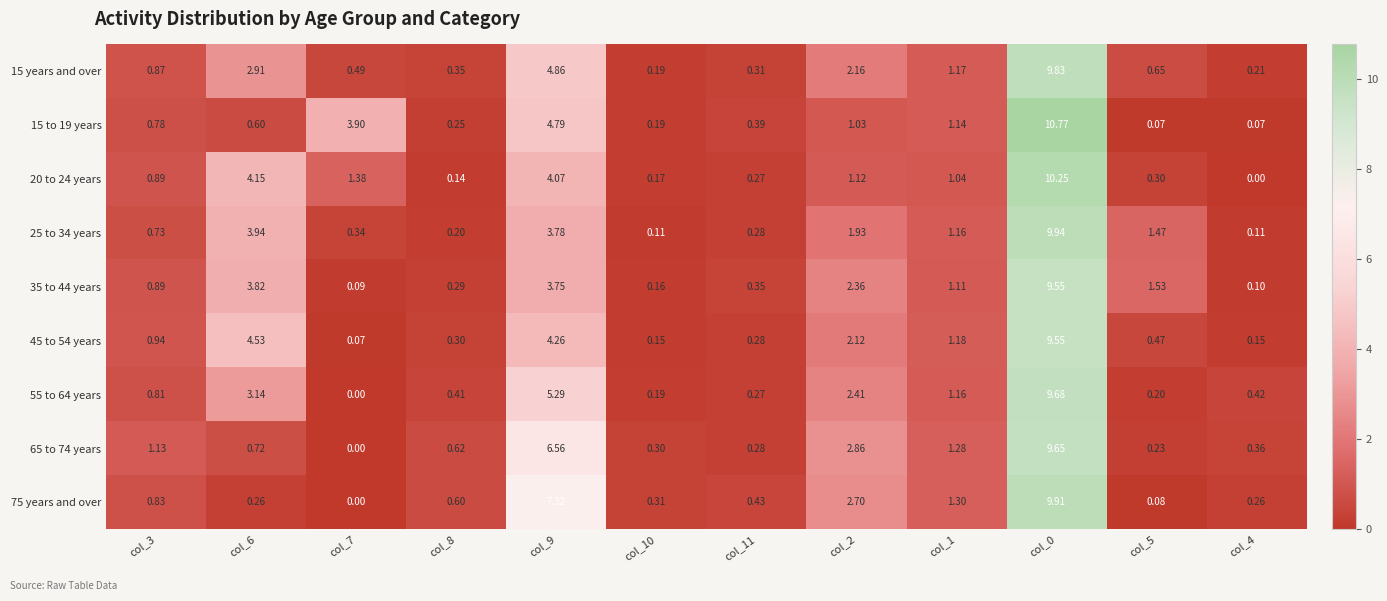

At which category is the sum across all series the highest?

col_0